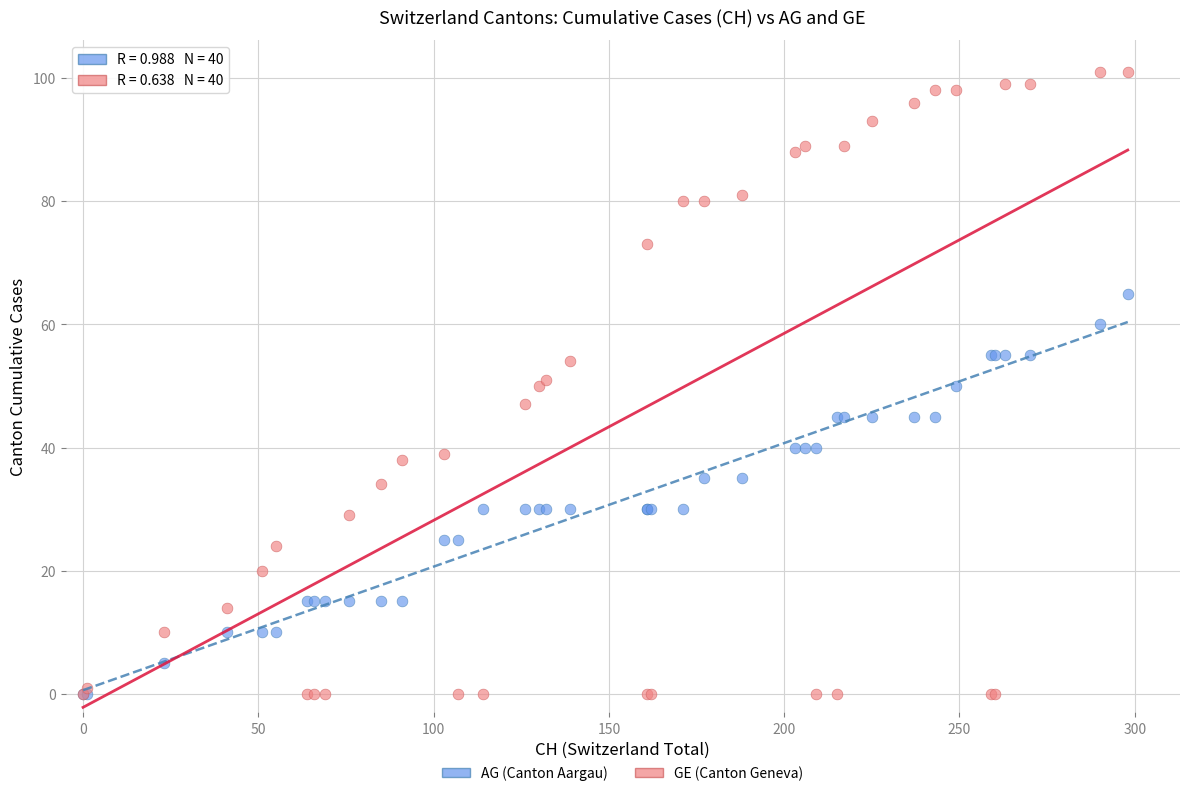

What are all the series names shown in the legend?

AG (Canton Aargau), GE (Canton Geneva)